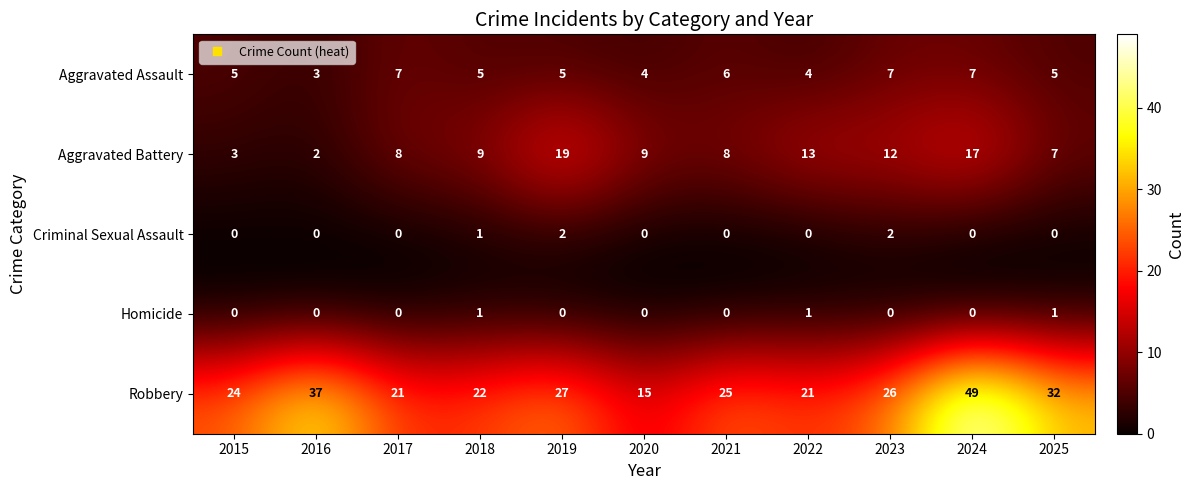

The Aggravated Battery series shows 3 at 2020. True or false?

False